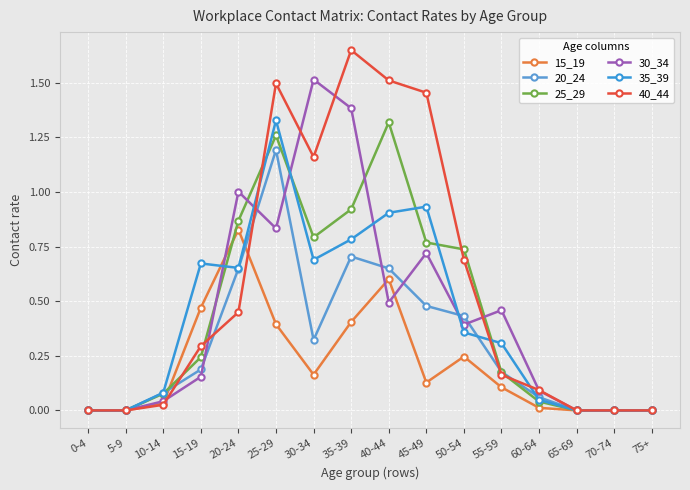

At how many categories does at least one series exceed 0?

11